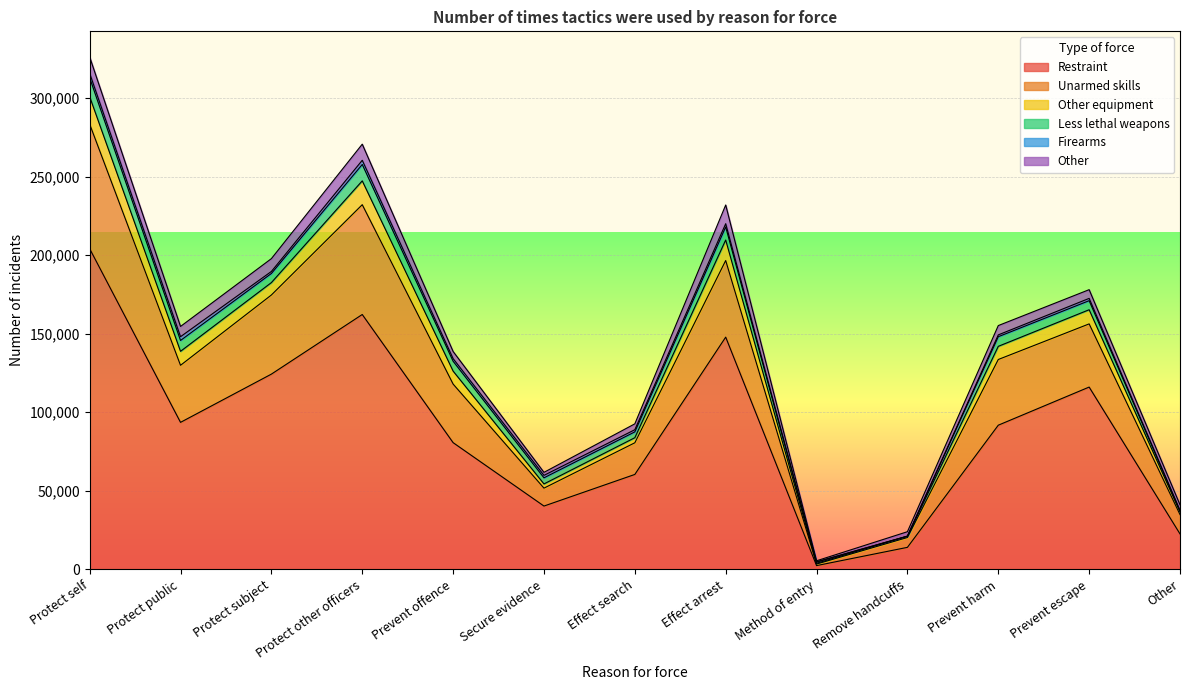

List the labels in order of Unarmed skills value, smallest first.

Method of entry, Remove handcuffs, Other, Secure evidence, Effect search, Prevent offence, Protect public, Prevent harm, Prevent escape, Protect subject, Effect arrest, Protect other officers, Protect self